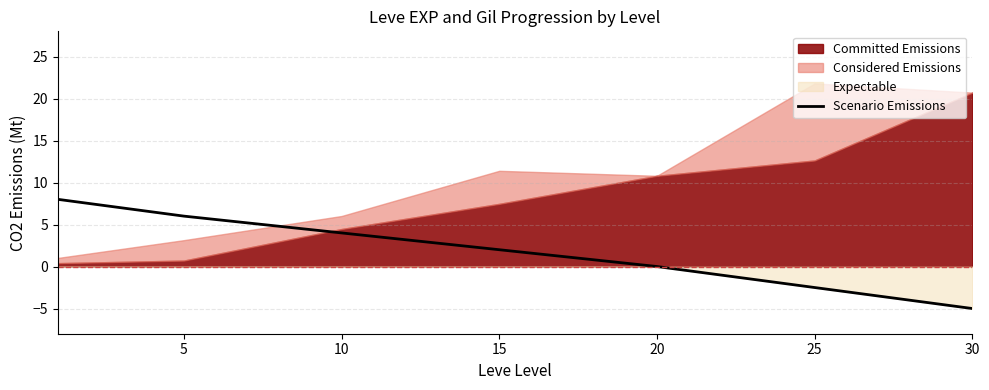

Count the number of categories in the chart.

7